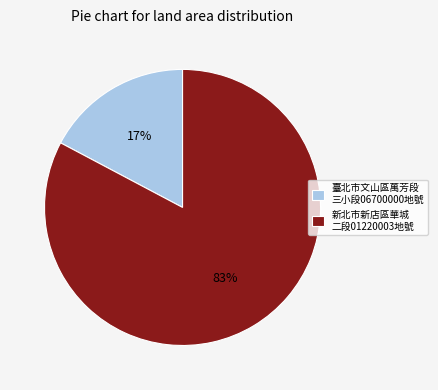

How many slices are in this pie chart?

2